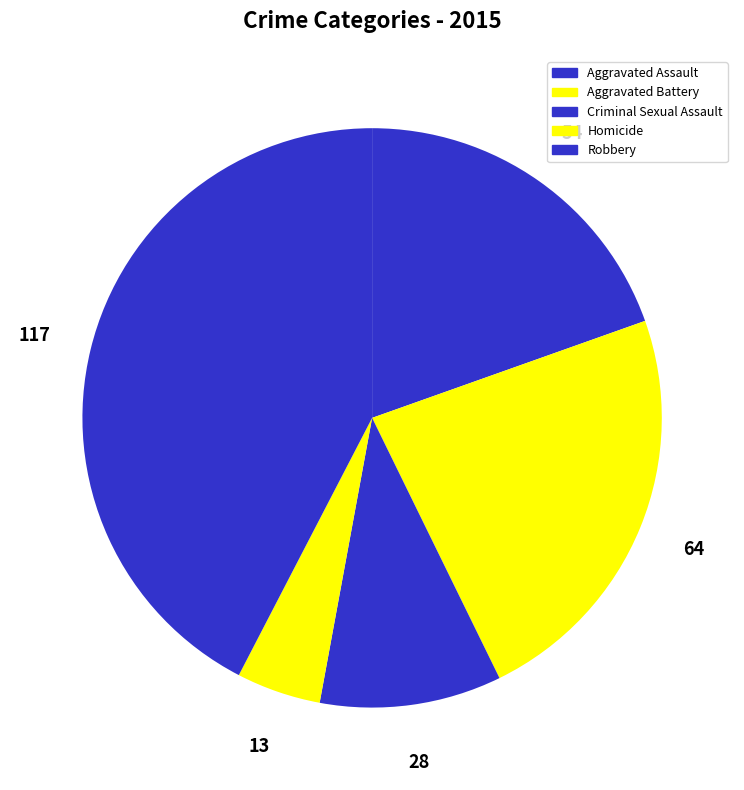

The Aggravated Assault slice represents 20% of the pie. True or false?

True